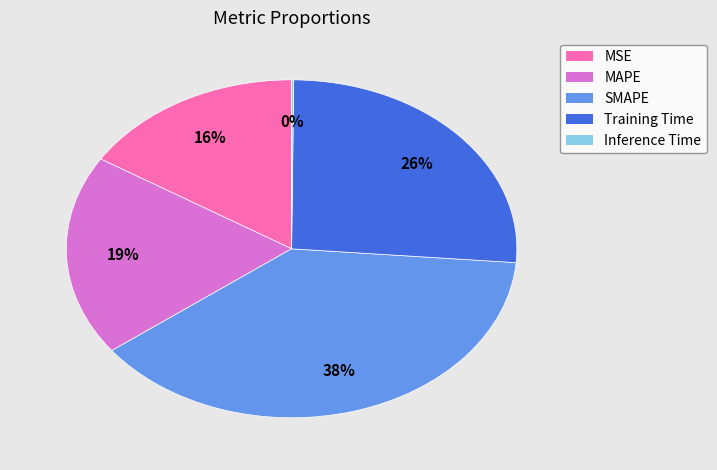

To the nearest percent, what is the combined percentage of MAPE and MSE?

35%